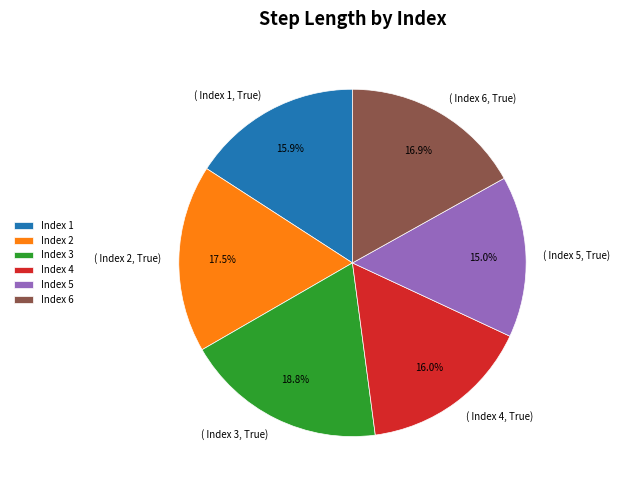

Do Index 1 and Index 2 together represent more than half of the pie?

No